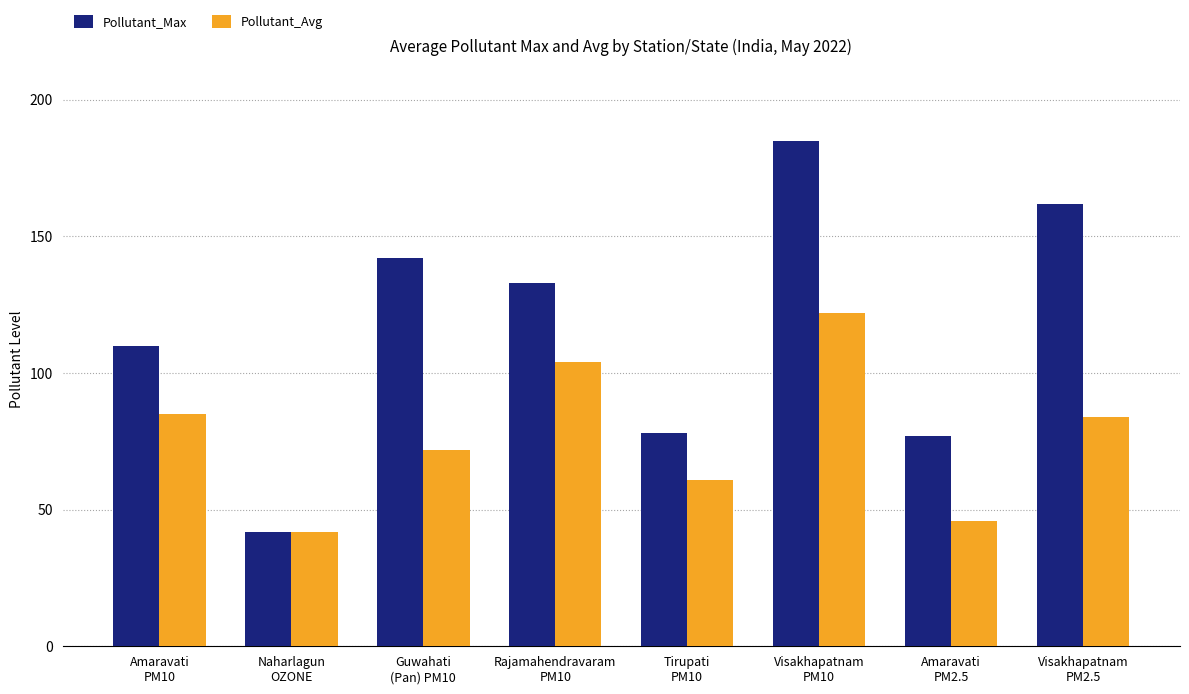

Which series has the largest range (max minus min)?

Pollutant_Max